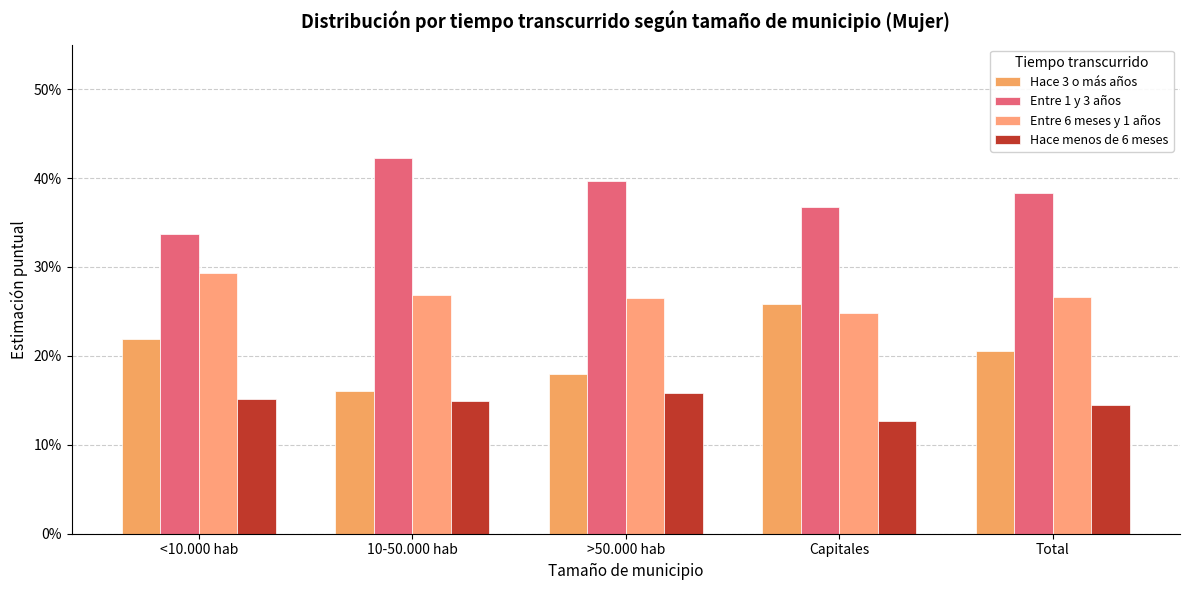

Does the chart contain stacked bars?

No